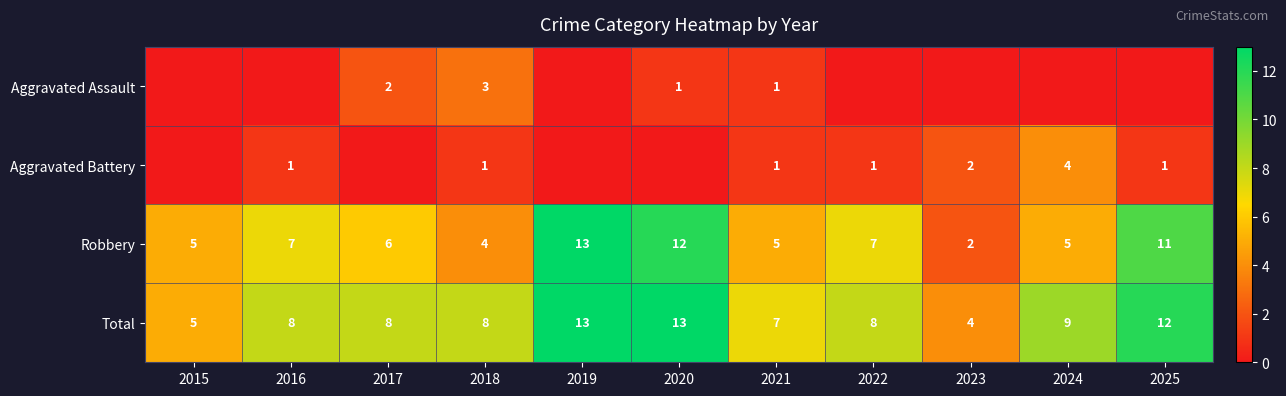

How many Total values are between 7 and 12?

7